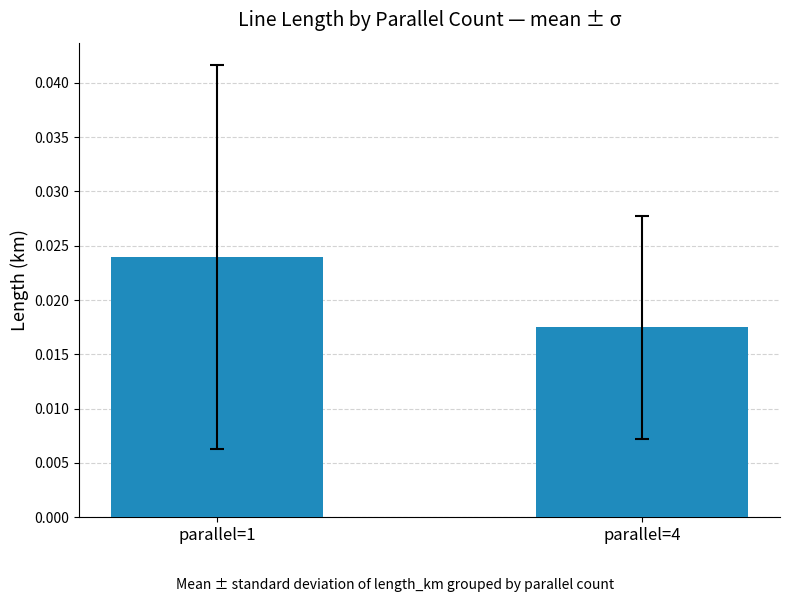

At which category does the chart reach its peak across all series?

parallel=1